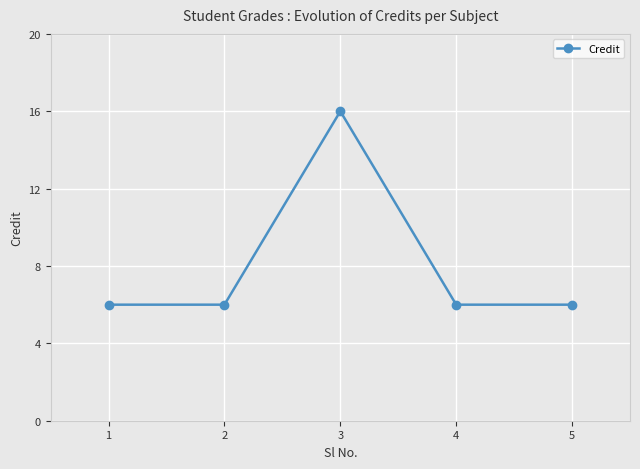

Reading left to right, list all the values displayed in this chart.

1=6	2=6	3=16	4=6	5=6